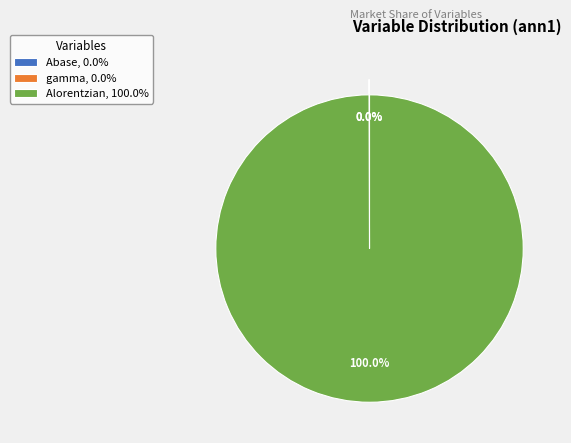

Does any single category account for the majority?

Yes